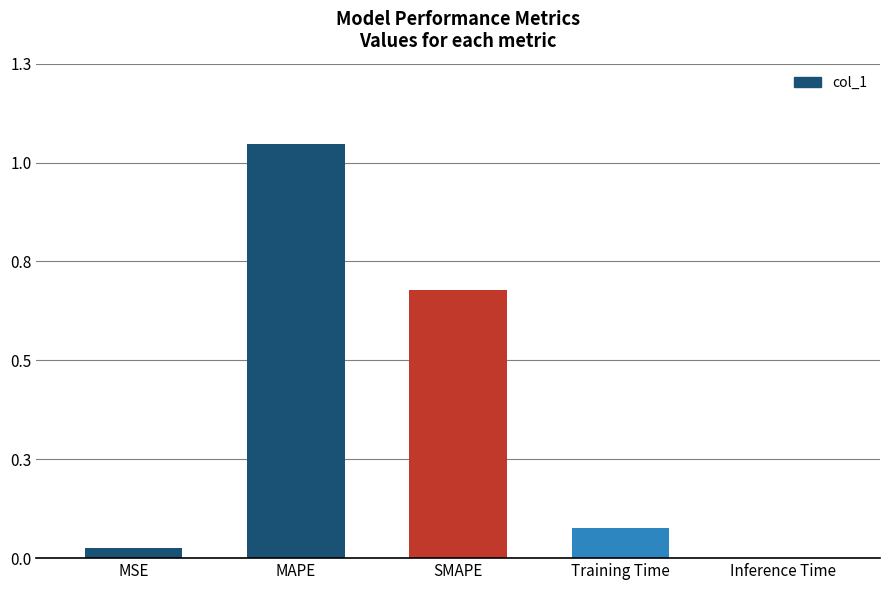

True or false: the data shows 1.1 at SMAPE.

False